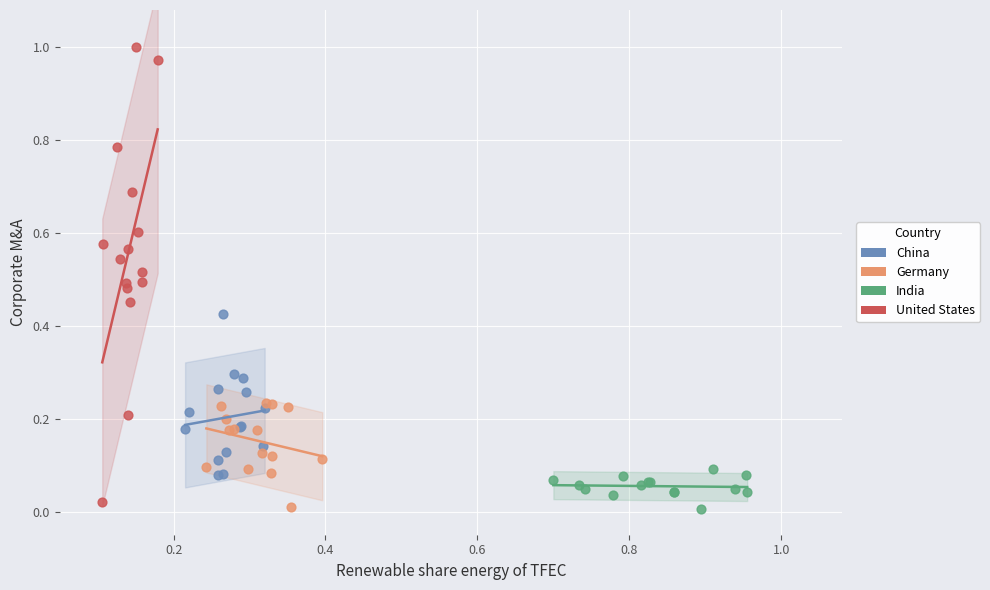

Which series reaches the maximum Y coordinate?

United States